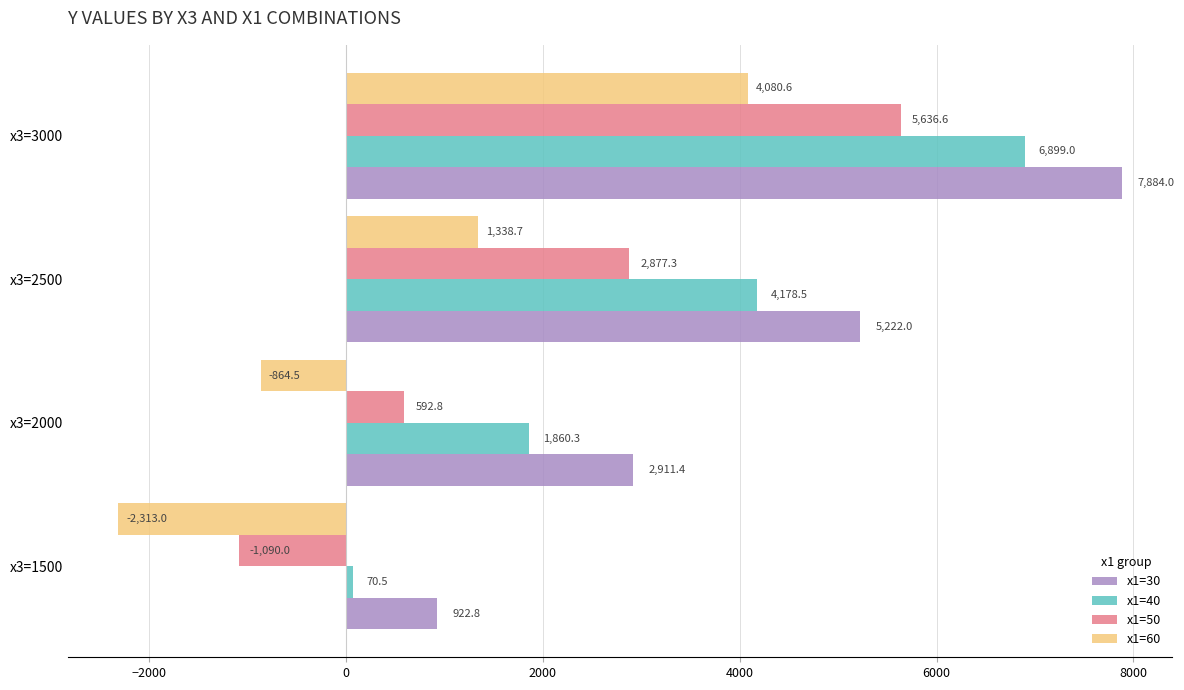

At how many categories does at least one series exceed 7670?

1